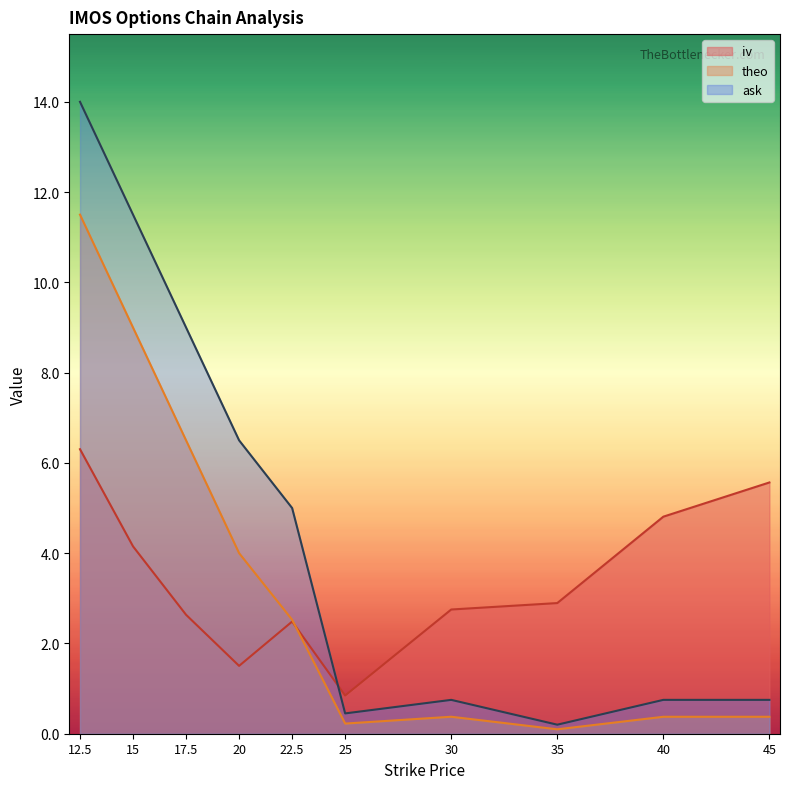

Where is the first local maximum for theo?

30